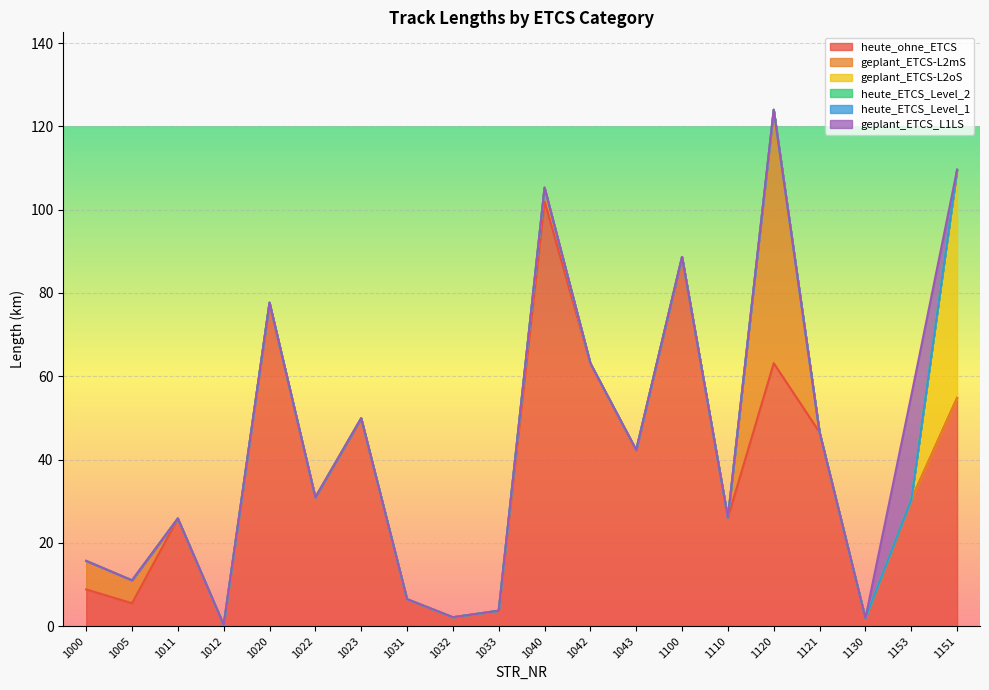

True or false: geplant_ETCS-L2oS and heute_ohne_ETCS cross at least once.

False